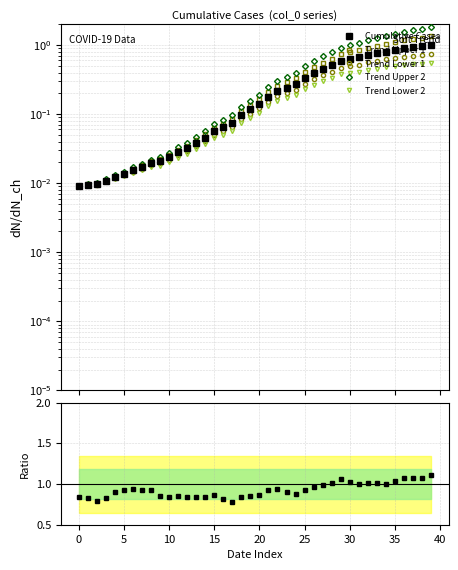

What is the difference between the highest and lowest values at 24?

0.7